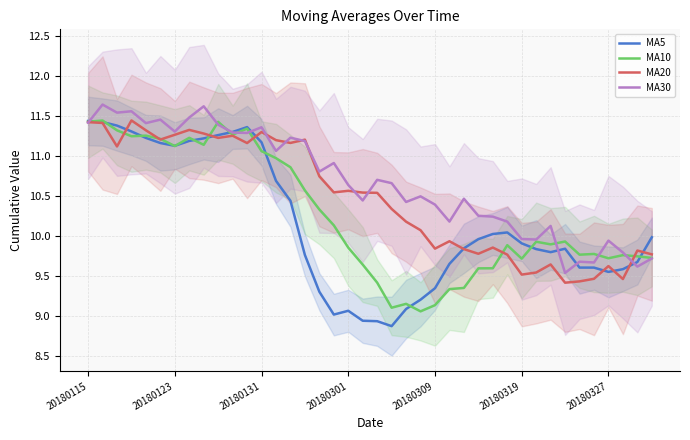

True or false: MA30 and MA5 cross at least once.

True